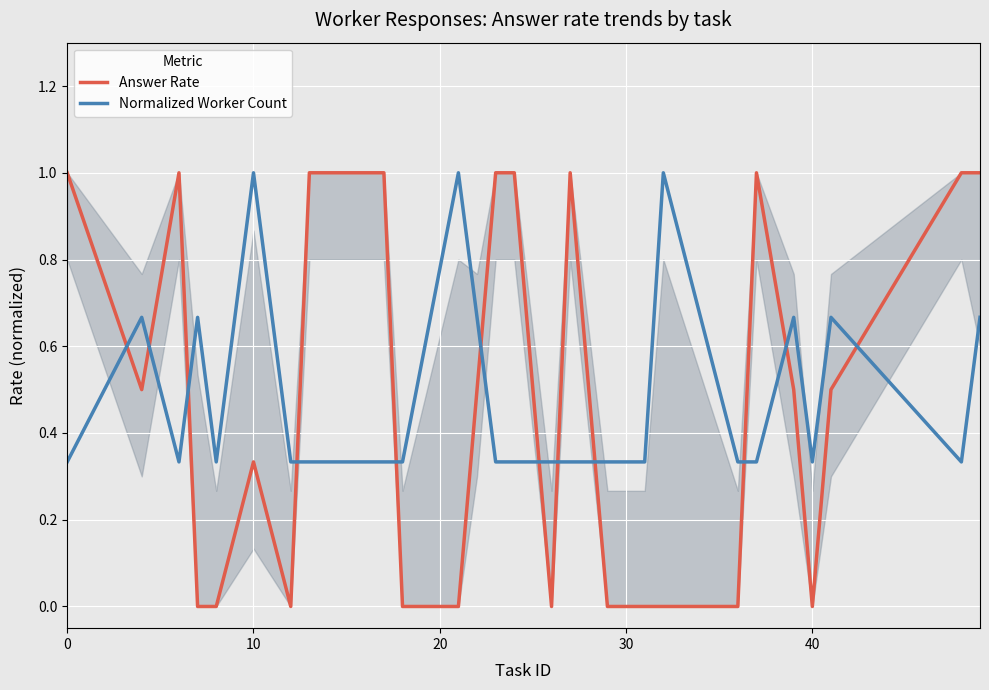

How many intersections are there between Normalized Worker Count and Answer Rate?

12